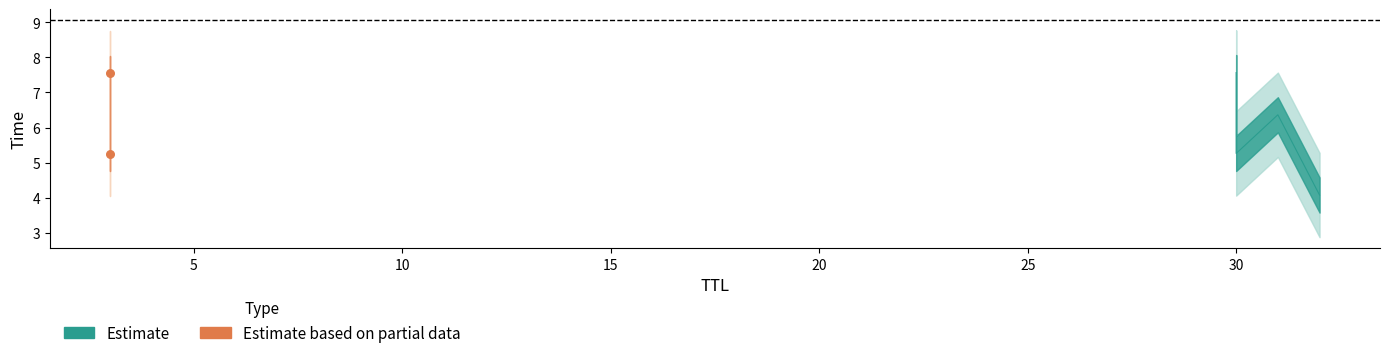

What is the ratio of the value at 30 to the value at 31?

1.2